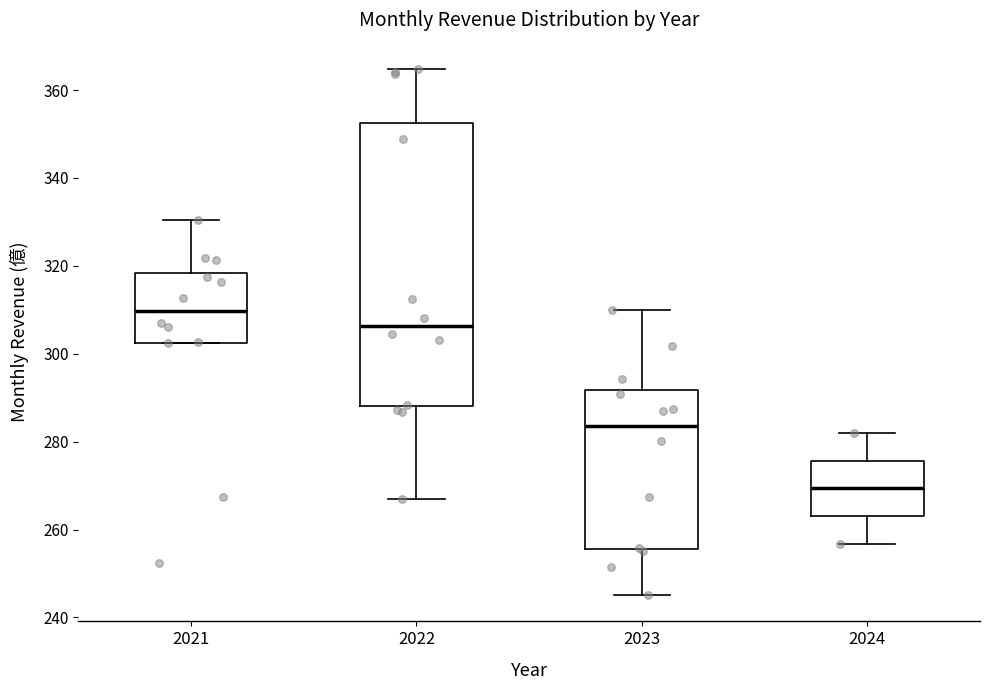

Comparing the boxes themselves (not the whiskers), which one is the tallest?

2022